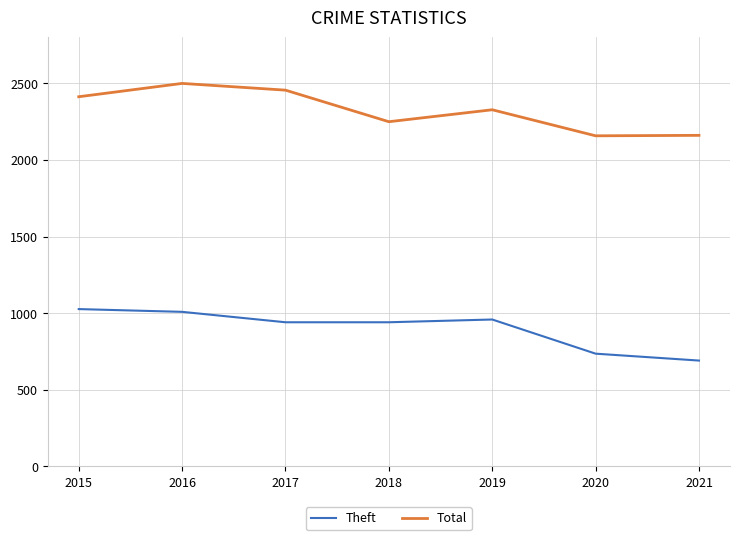

Which series has the largest total across all categories?

Total